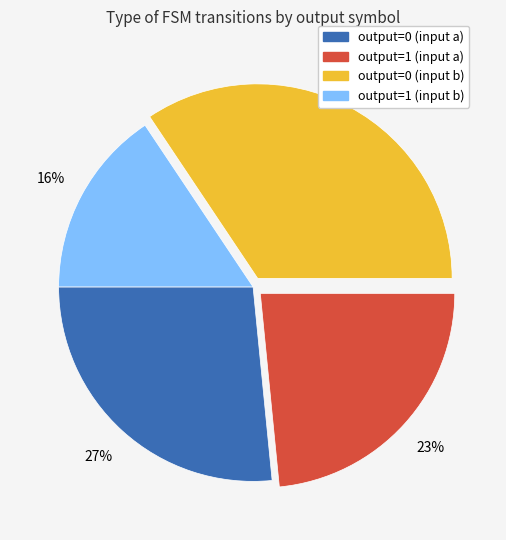

What is the smallest slice in the pie chart?

output=1 (input b)